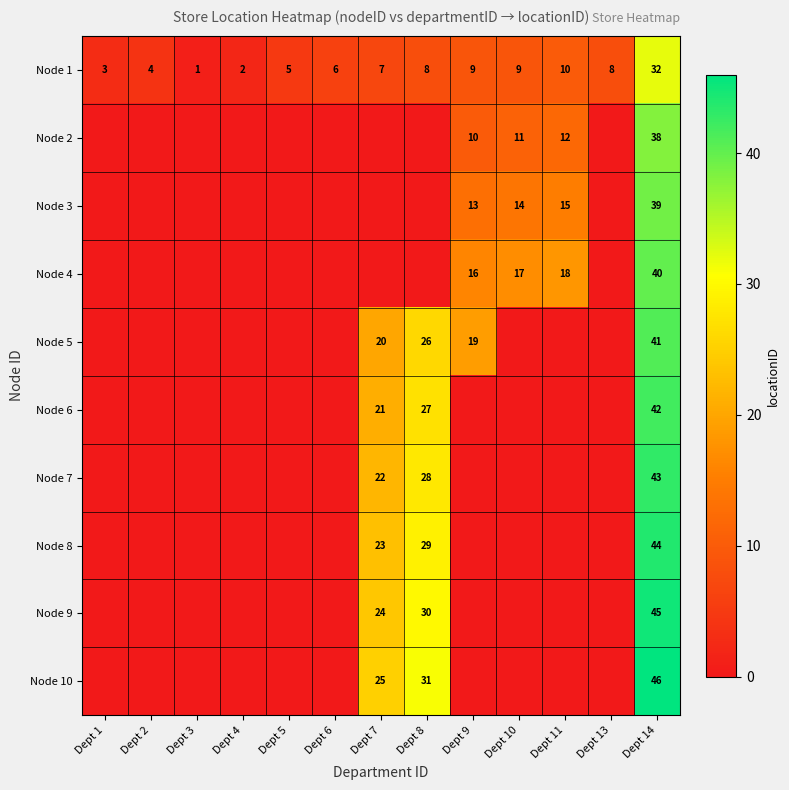

What is the average value of the Node 1 series?

8